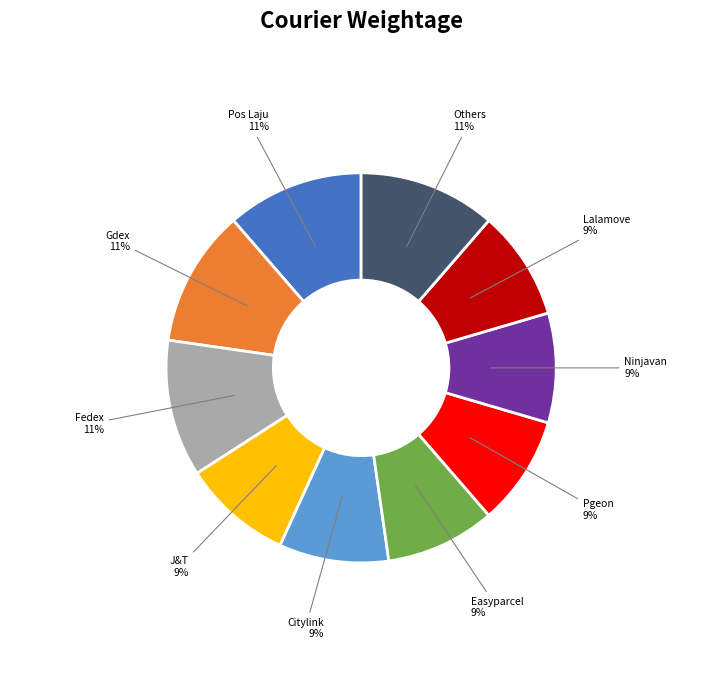

Does any single category account for the majority?

No